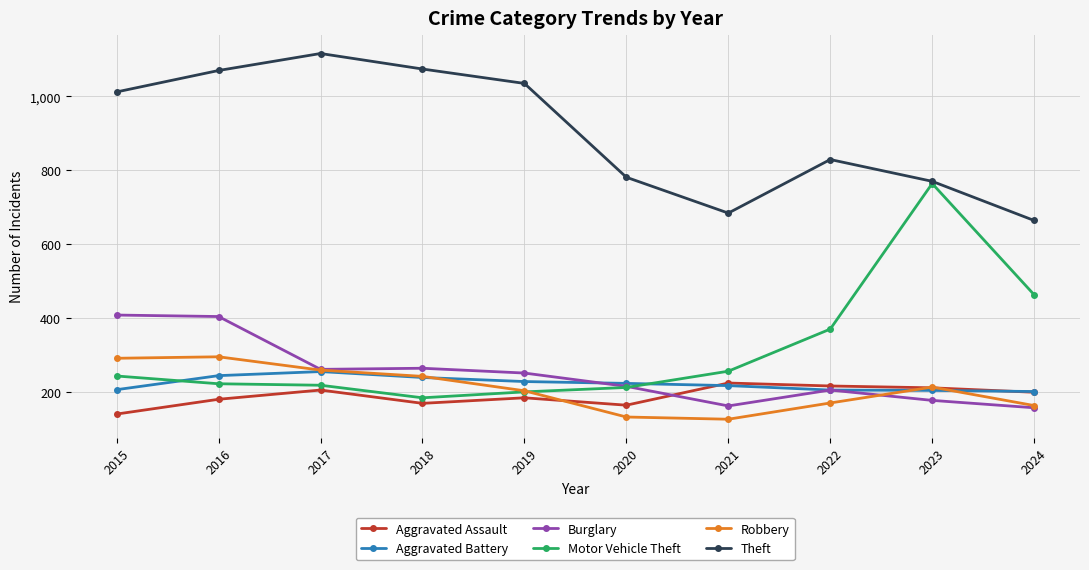

Which series has the largest total across all categories?

Theft